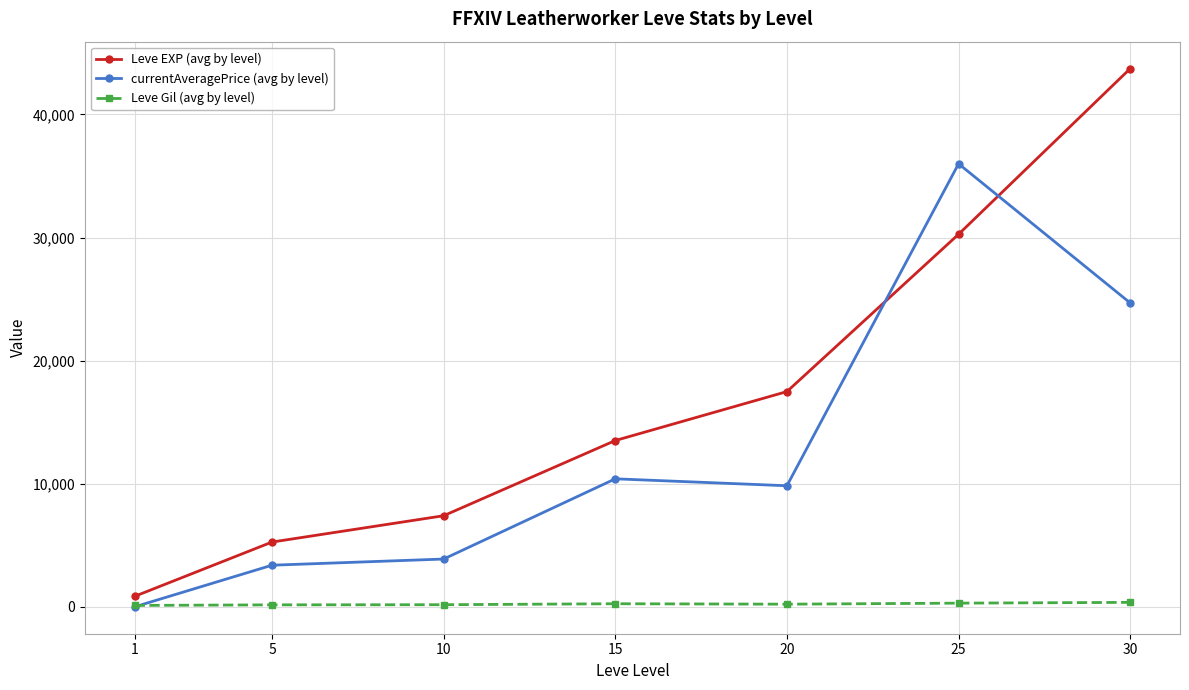

What is the average value of the currentAveragePrice (avg by level) series?

12597.1